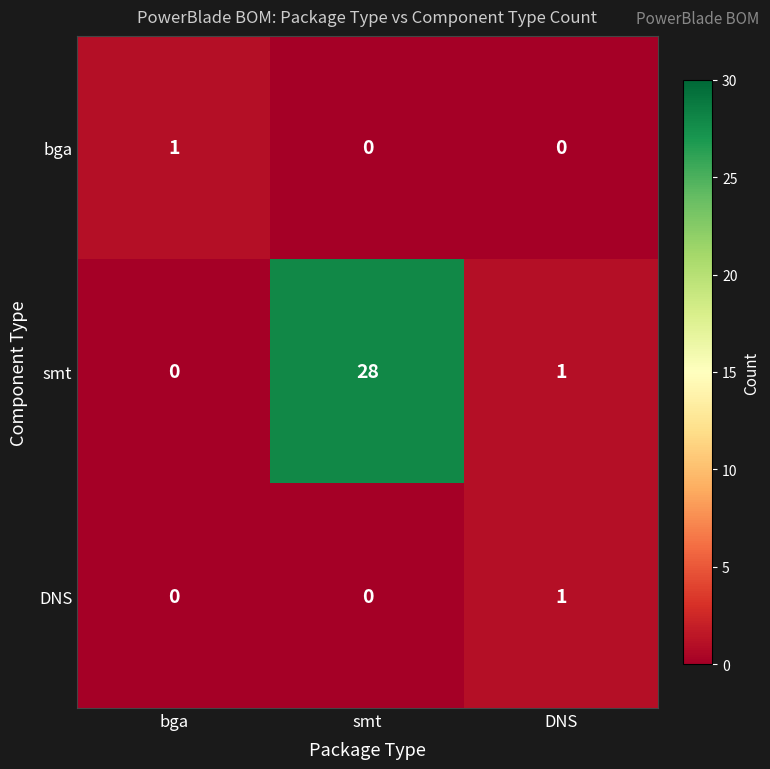

Is it true that bga equals 0 at smt?

True